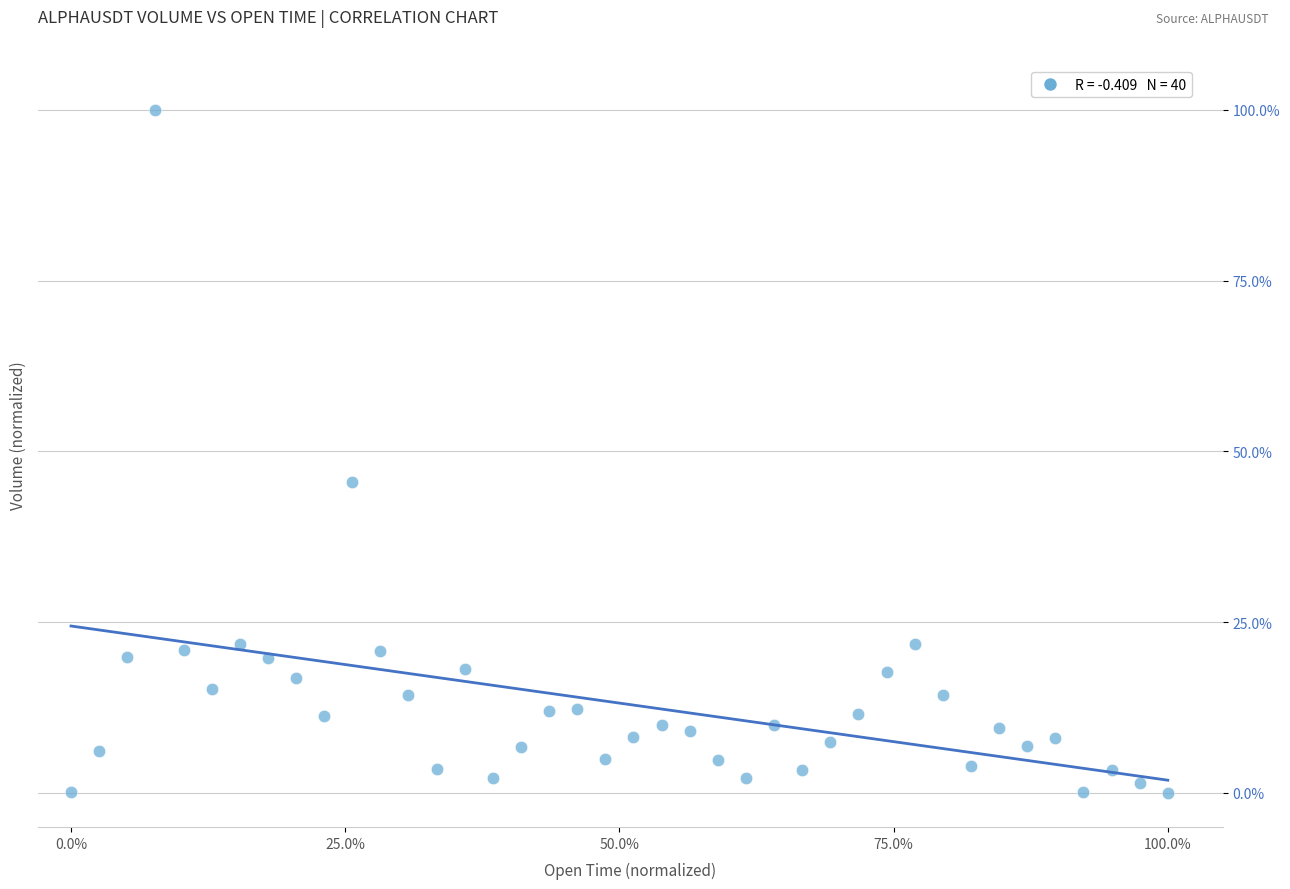

What Y value in the scatter plot is closest to 50?

45.4